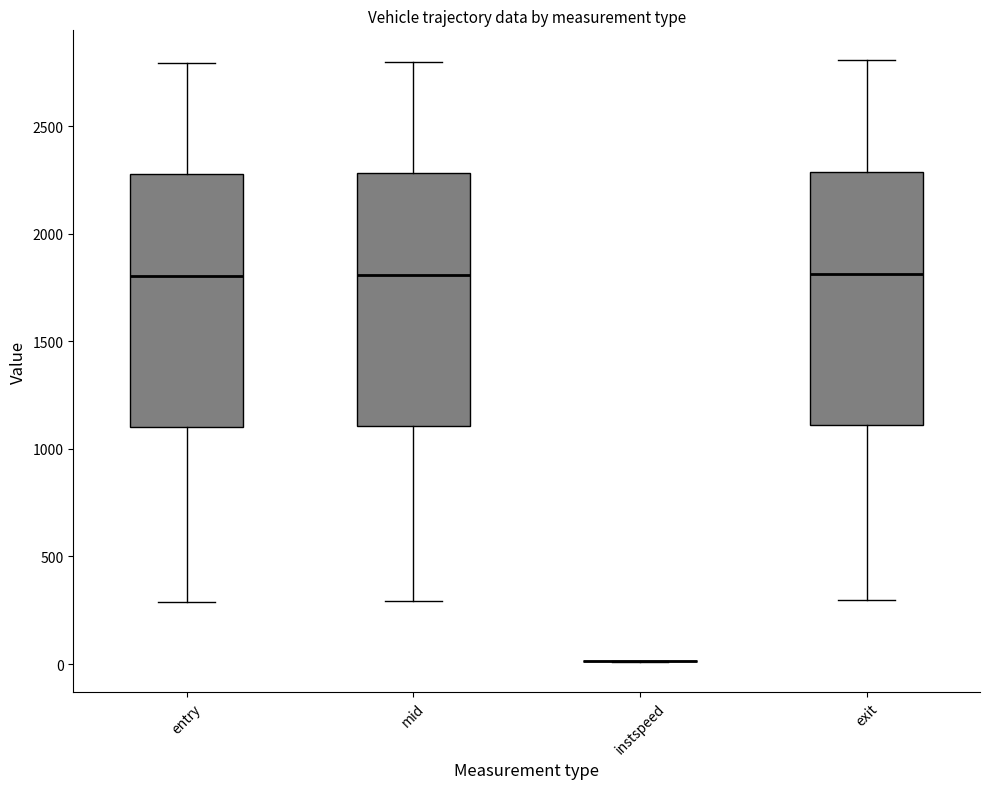

Where is the lower edge of the box for entry on the y-axis? The values are not printed on the chart, so give them approximately, as read against the axis.

1100